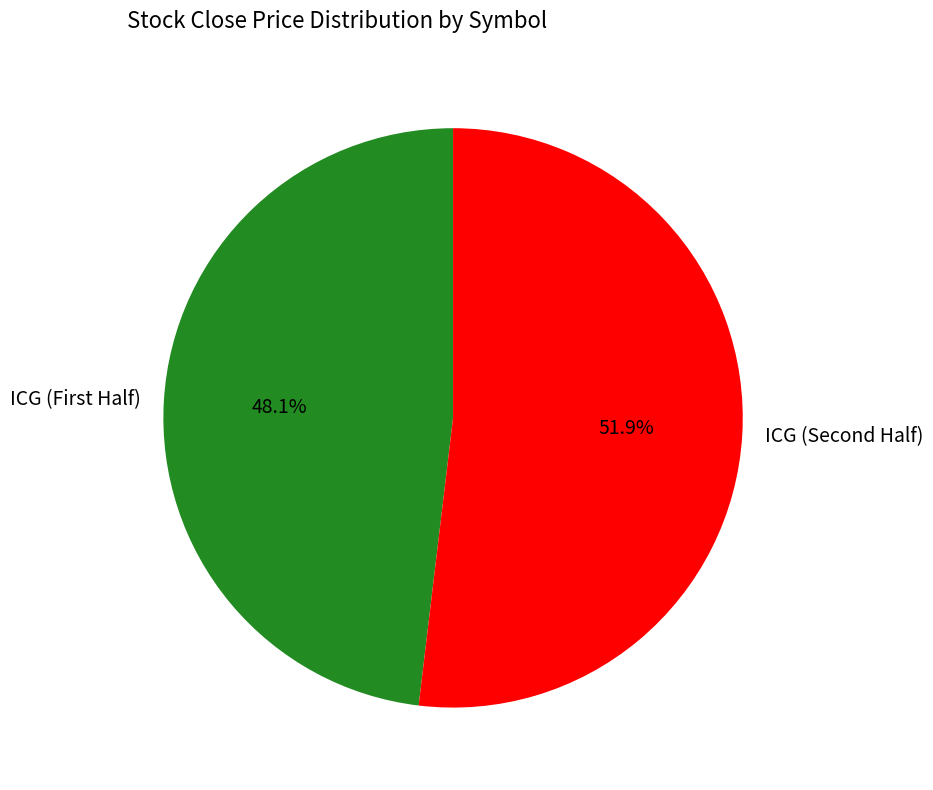

What is the largest slice in the pie chart?

ICG (Second Half)